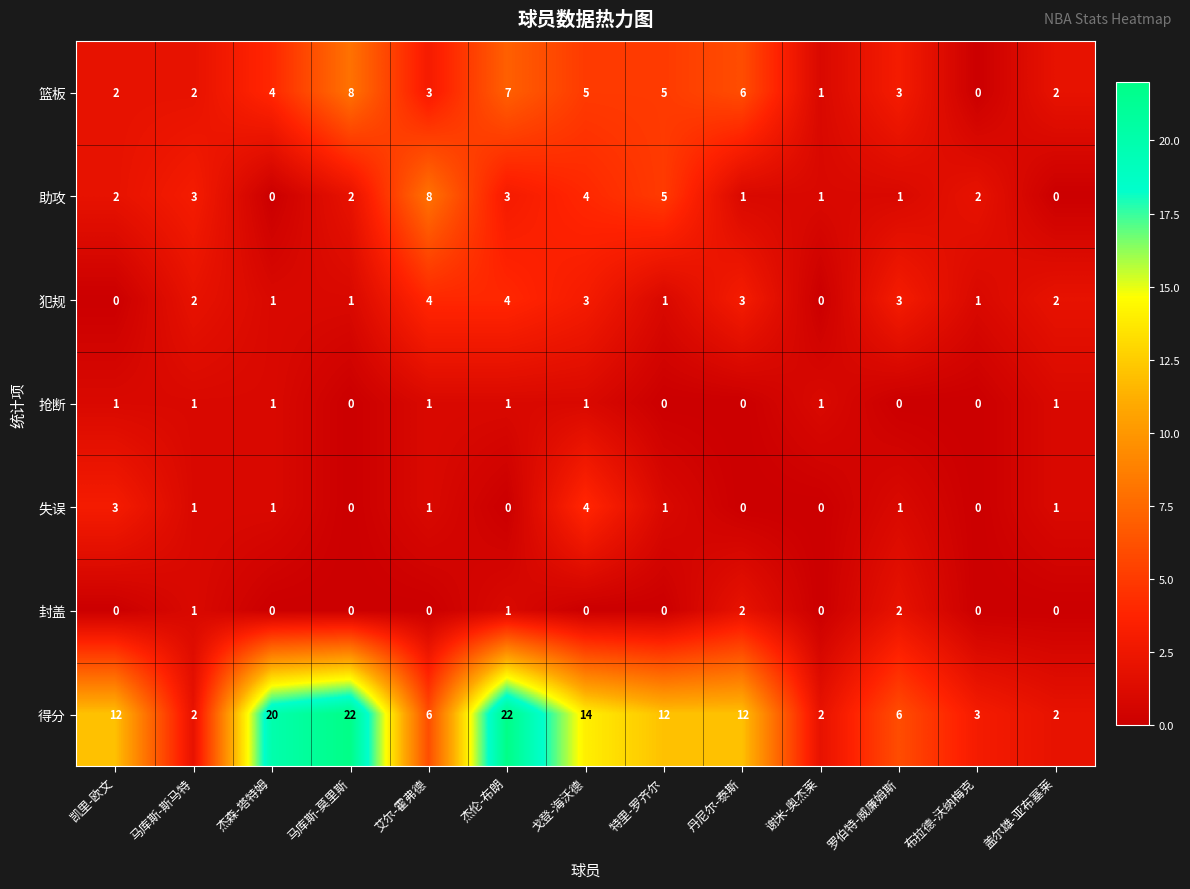

At which label is 篮板 closest to 4?

杰森-塔特姆